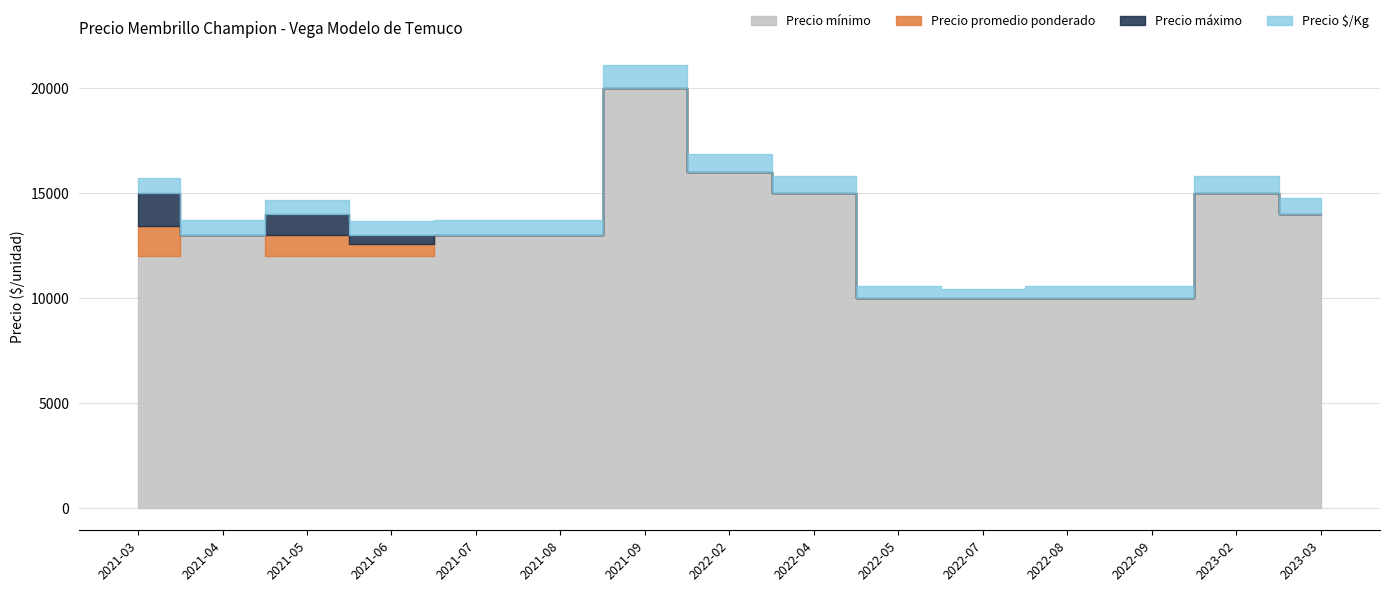

In Precio $/Kg, how many points are lower than both neighbors (excluding endpoints)?

2